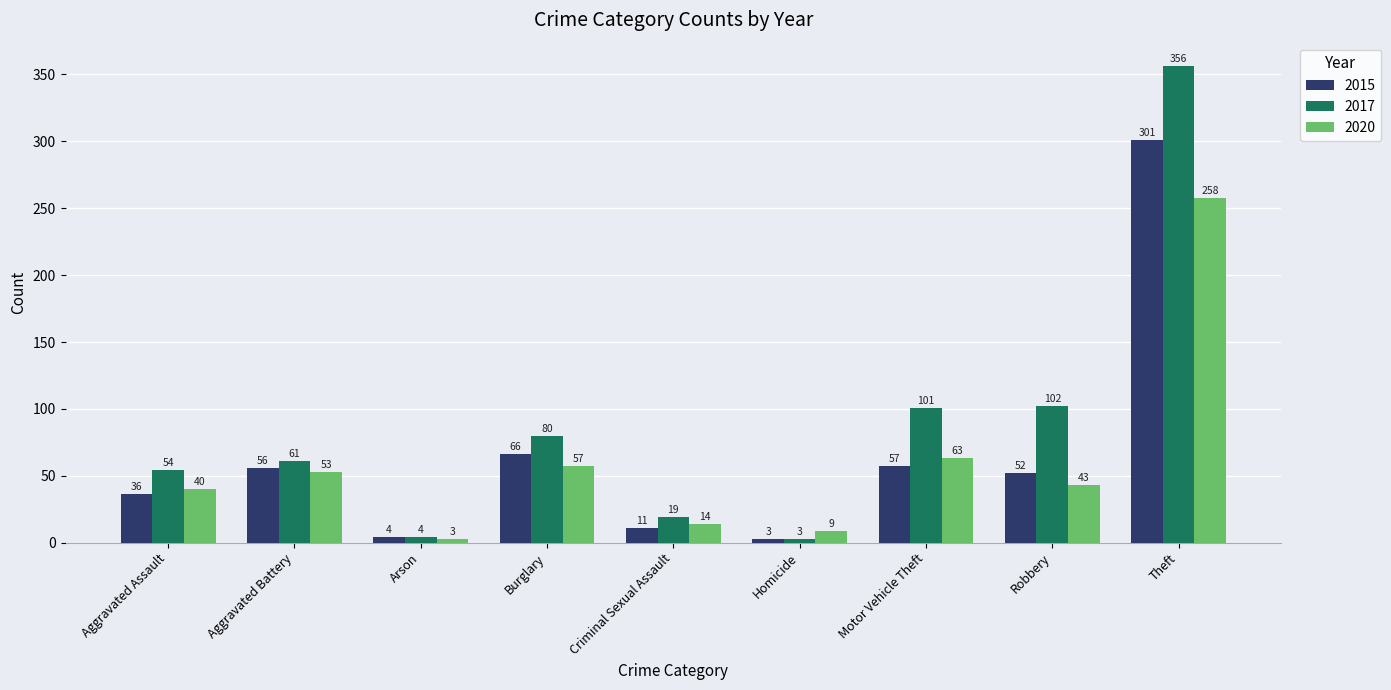

The 2020 series shows 25 at Motor Vehicle Theft. True or false?

False